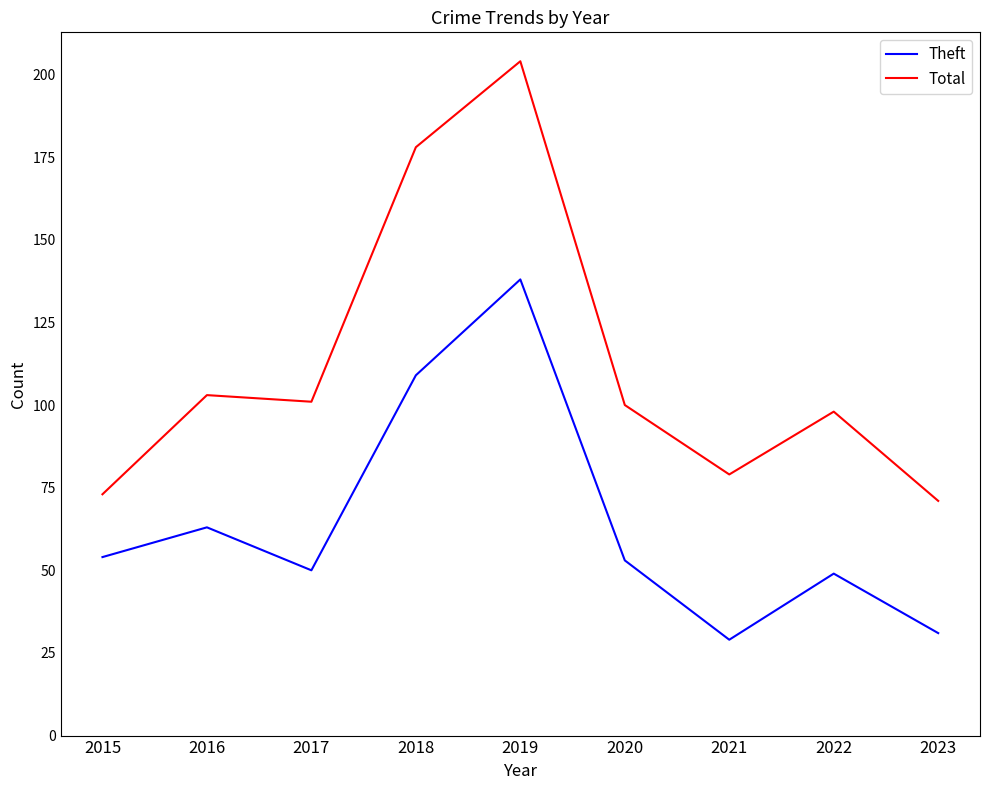

True or false: Theft has more than 2 interior local peaks.

True